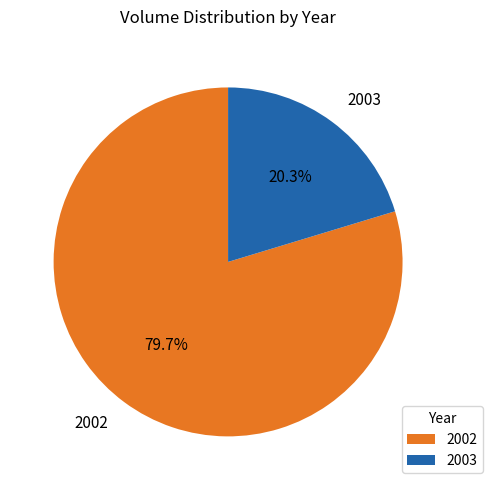

How many segments does this pie chart have?

2